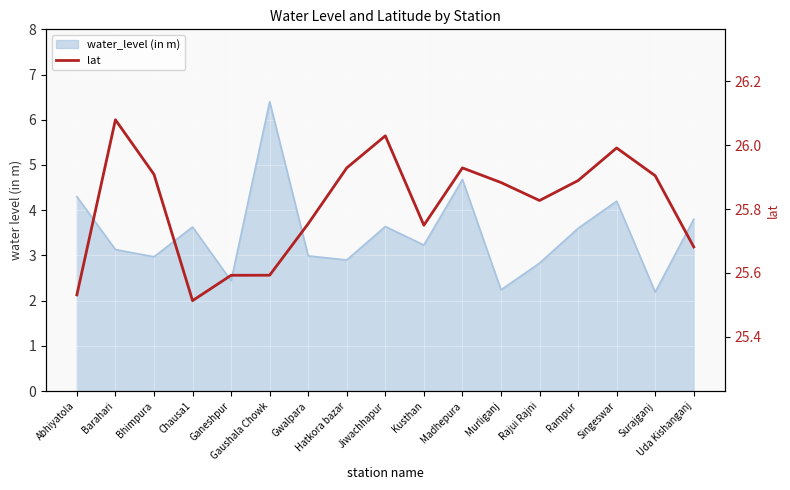

At which category does the chart reach its minimum across all series?

Chausa1